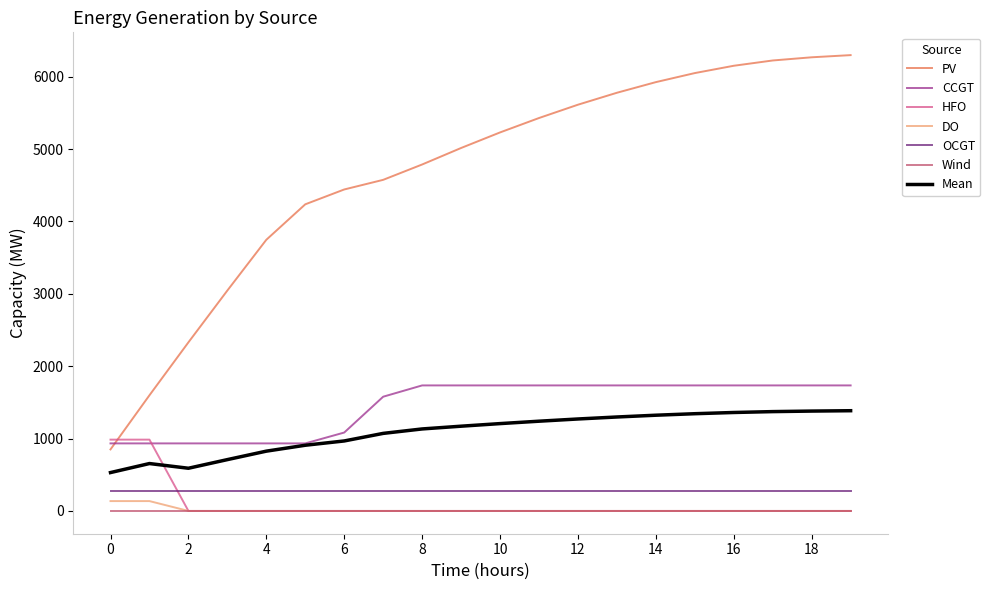

What is the difference between the maximum and second lowest values in the HFO series?

985.0